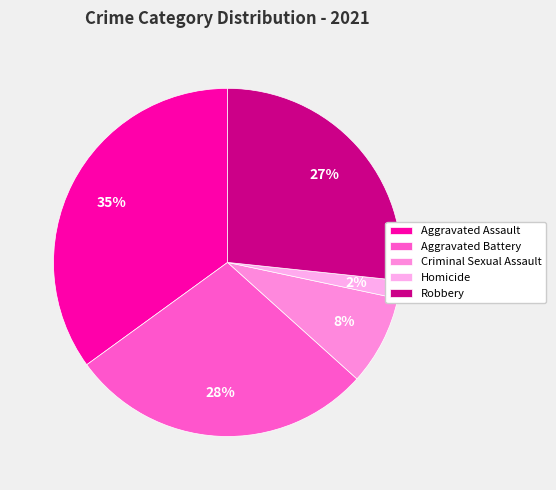

Which has a higher value, Criminal Sexual Assault or Aggravated Battery?

Aggravated Battery